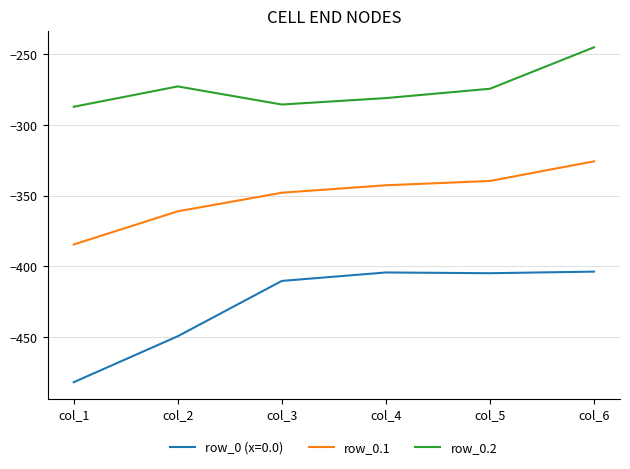

True or false: row_0.1 and row_0.2 intersect in this chart.

False